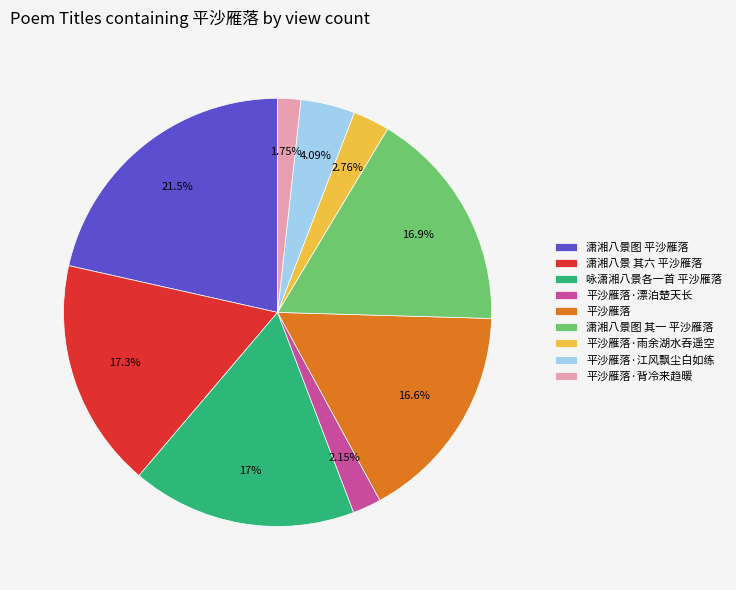

The 咏潇湘八景各一首 平沙雁落 slice represents 29% of the pie. True or false?

False